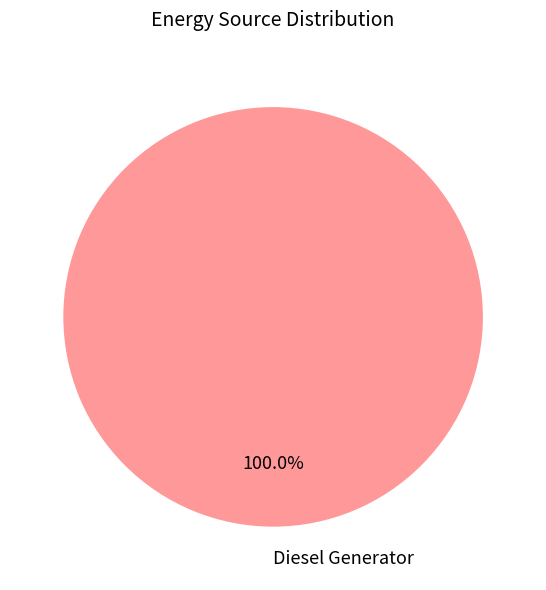

Rank the categories by value from lowest to highest.

Diesel Generator